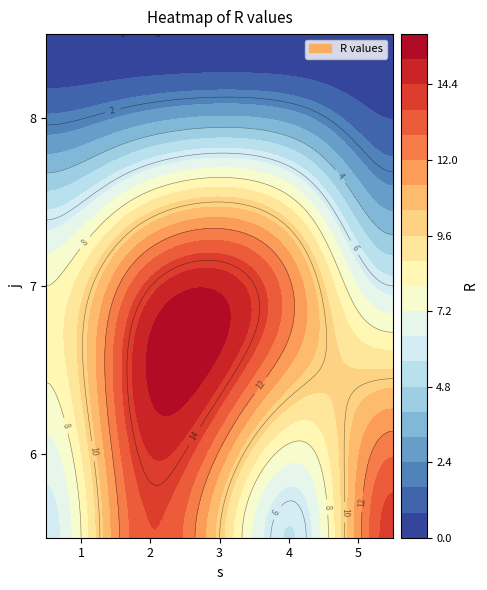

What is the total value across all series at 4?

17